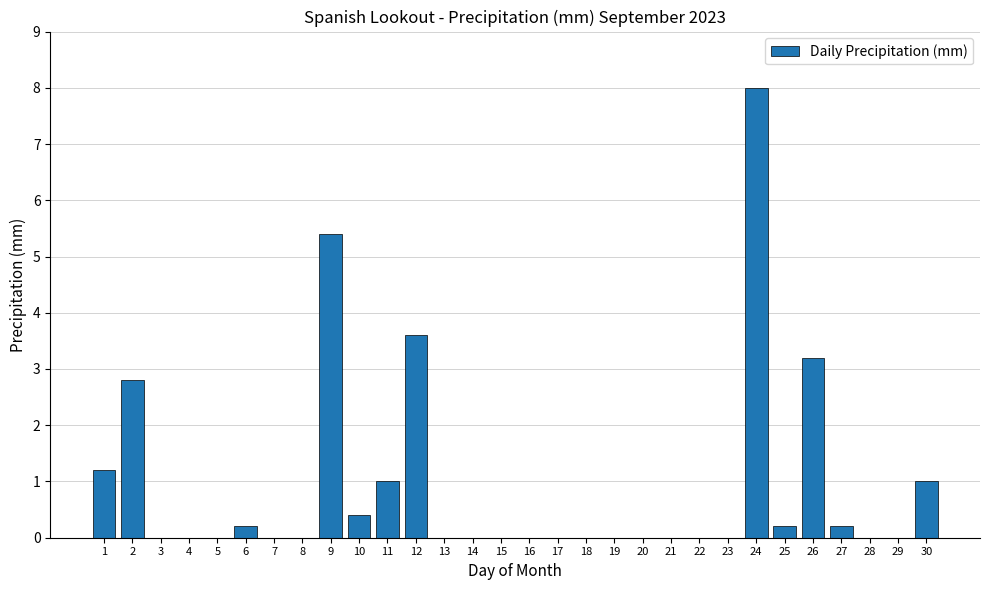

Are the bars horizontal?

No